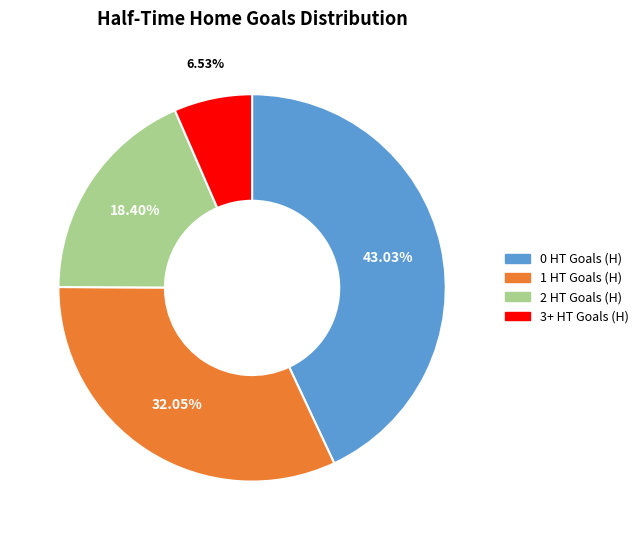

Which slice is the largest?

0 HT Goals (H)